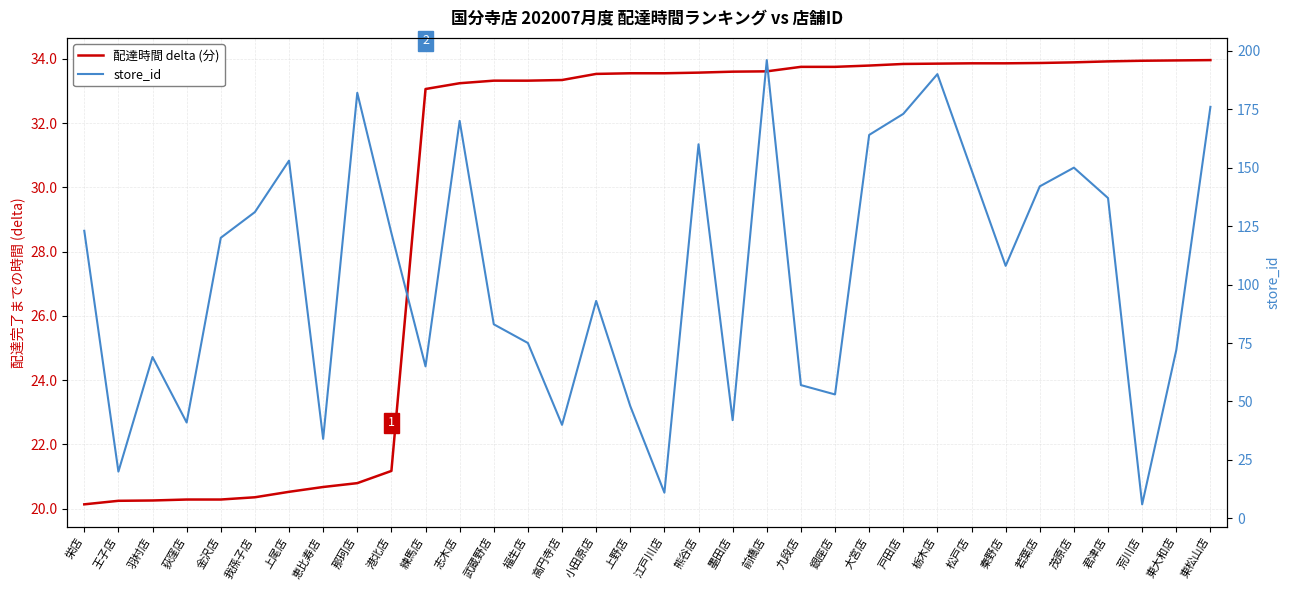

What is the spread (max minus min) of values at 東松山店?

142.0